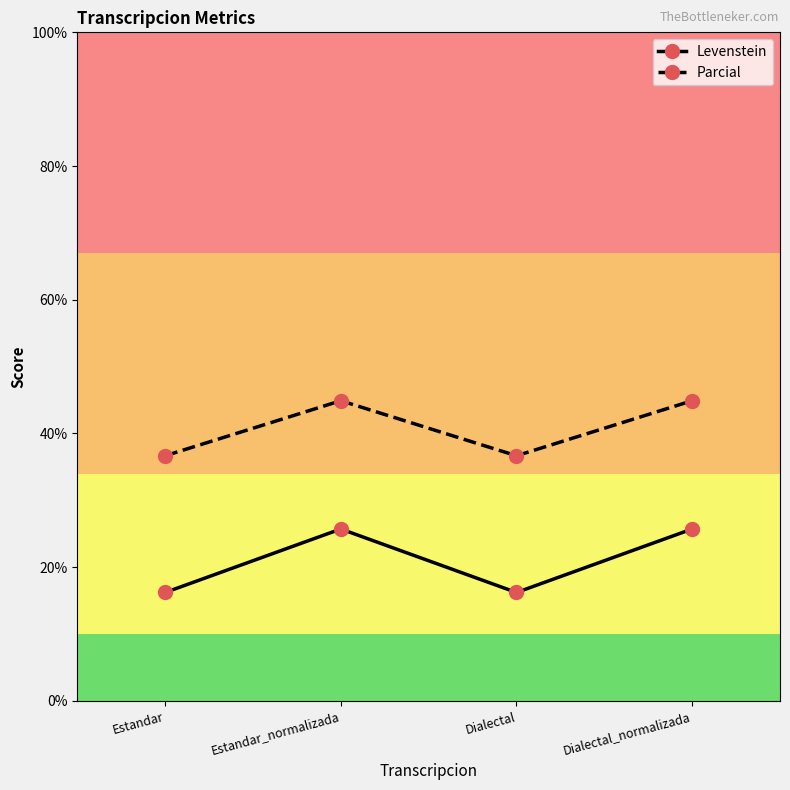

Reading left to right, transcribe all the data shown in this chart.

Levenstein: 16.2	25.7	16.2	25.7
Parcial: 36.7	44.9	36.7	44.9